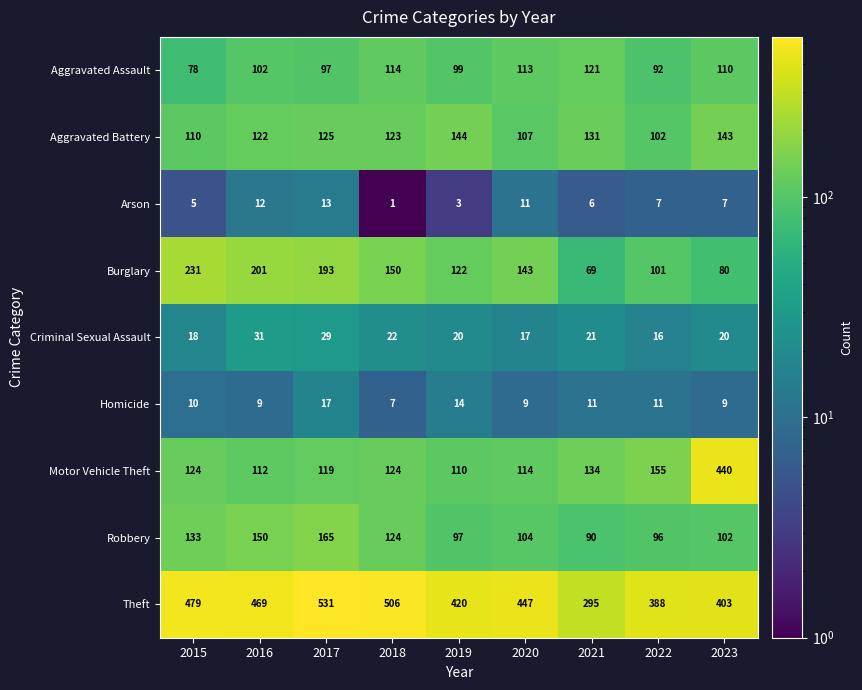

Count the number of data series in this chart.

9